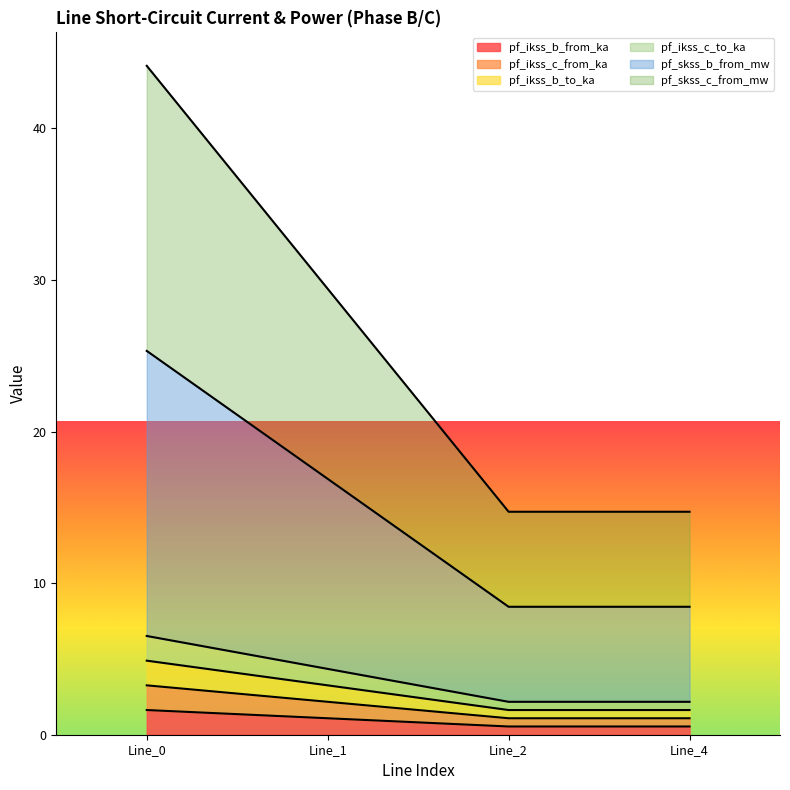

At how many categories does at least one series exceed 38?

1